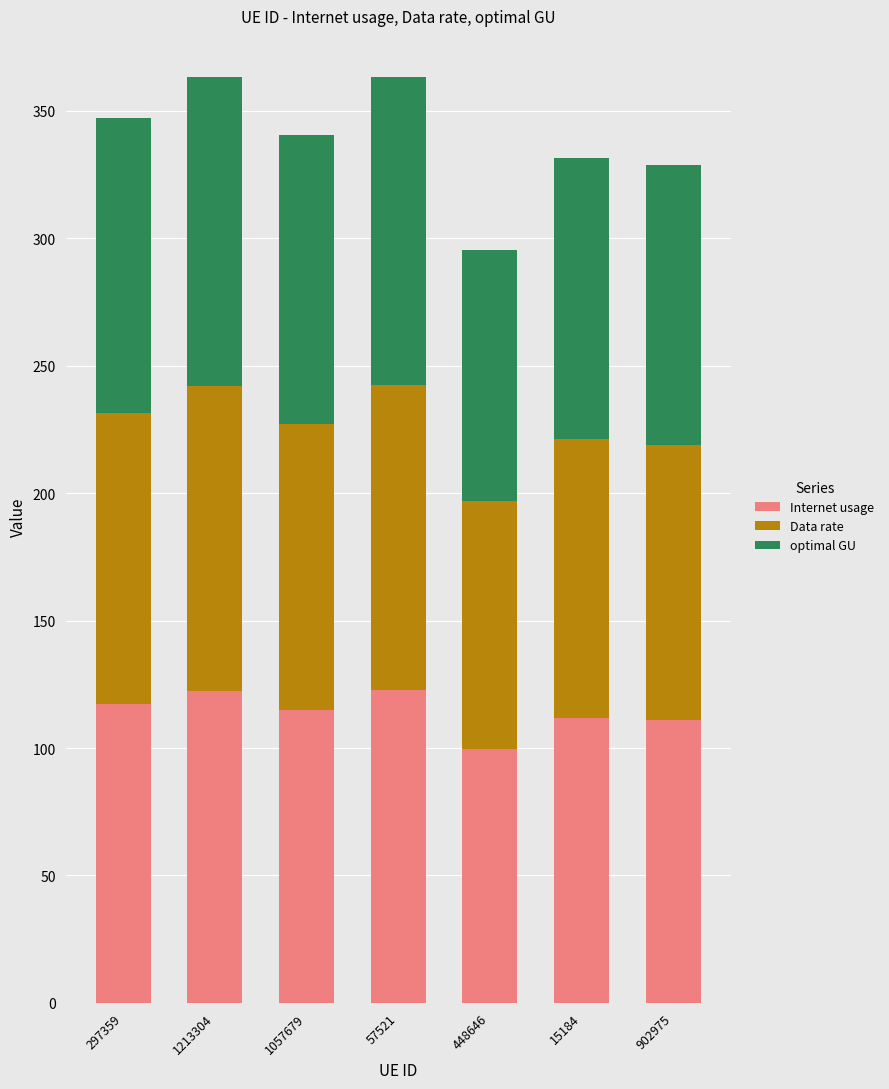

At which label does Internet usage reach its minimum?

448646